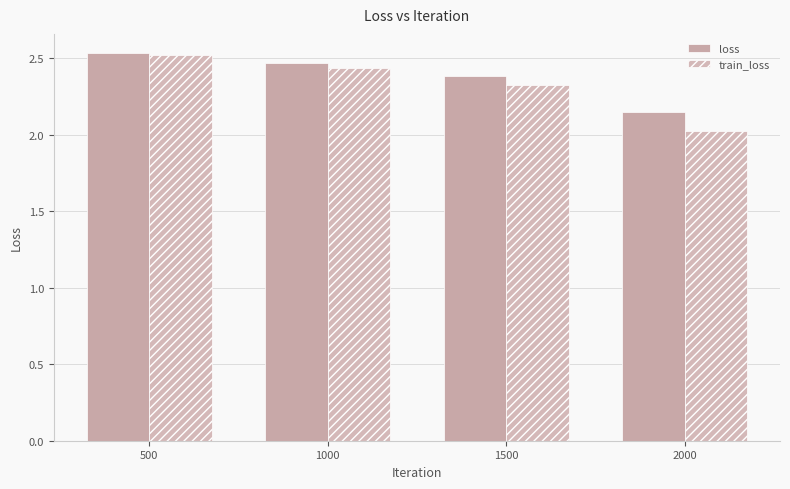

Are the bars grouped side by side (vs. stacked)?

Yes